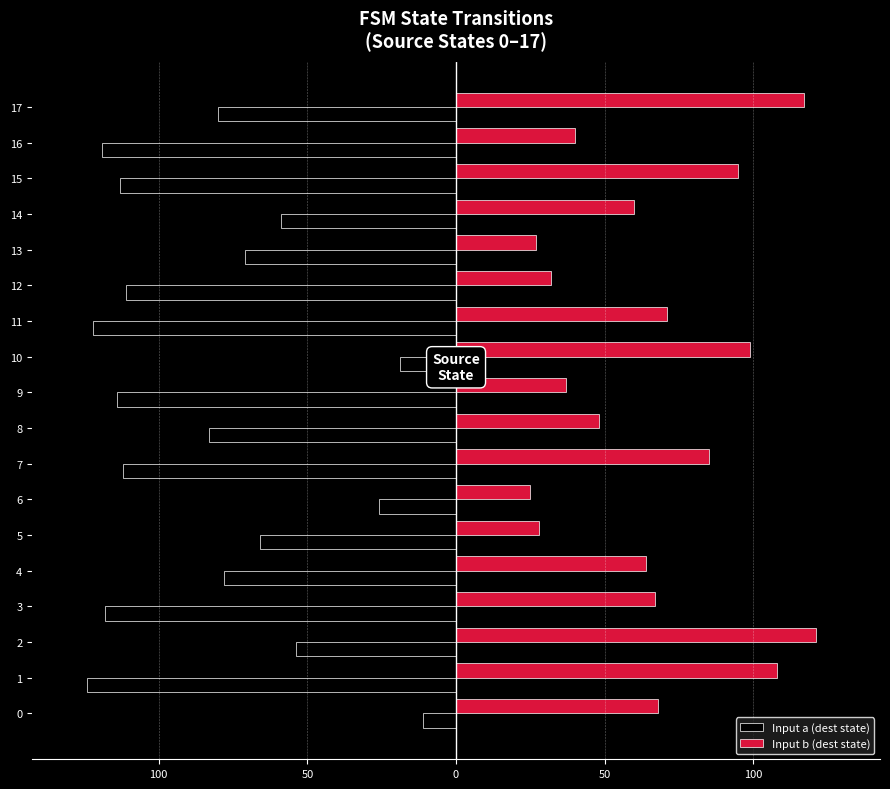

What are all the series names shown in the legend?

Input a (dest state), Input b (dest state)